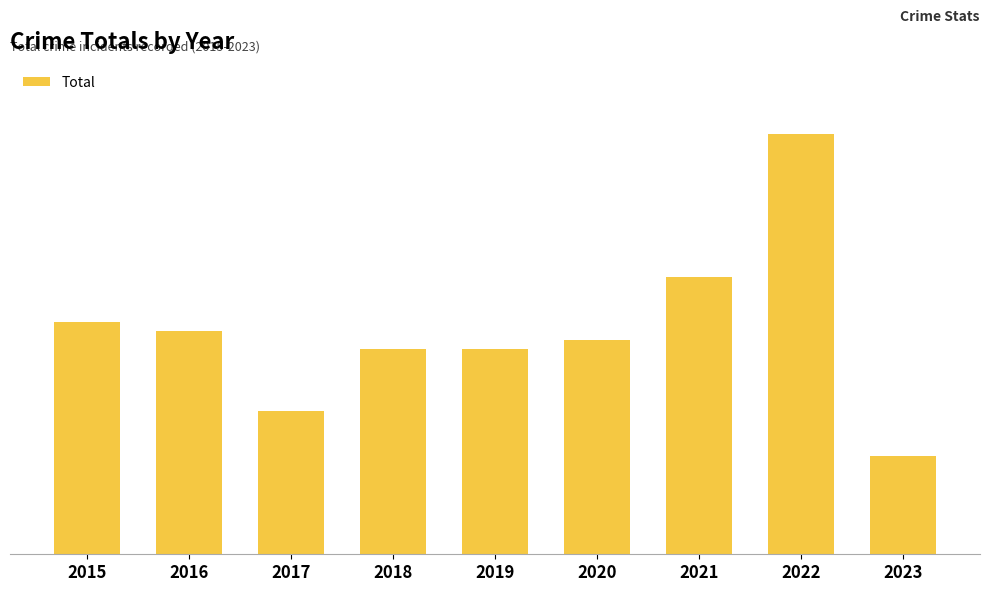

Does the chart contain any negative values?

No